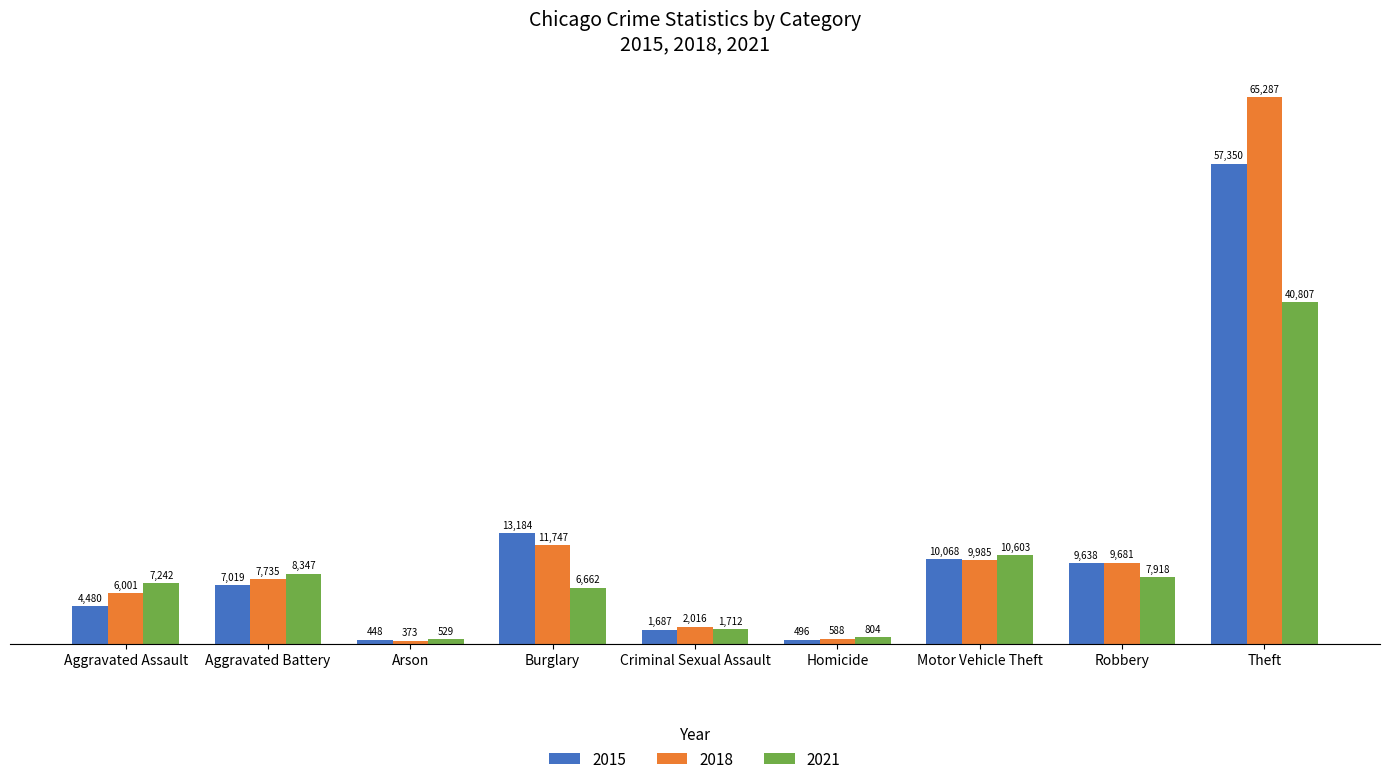

What is the difference between the highest and lowest values at Homicide?

308